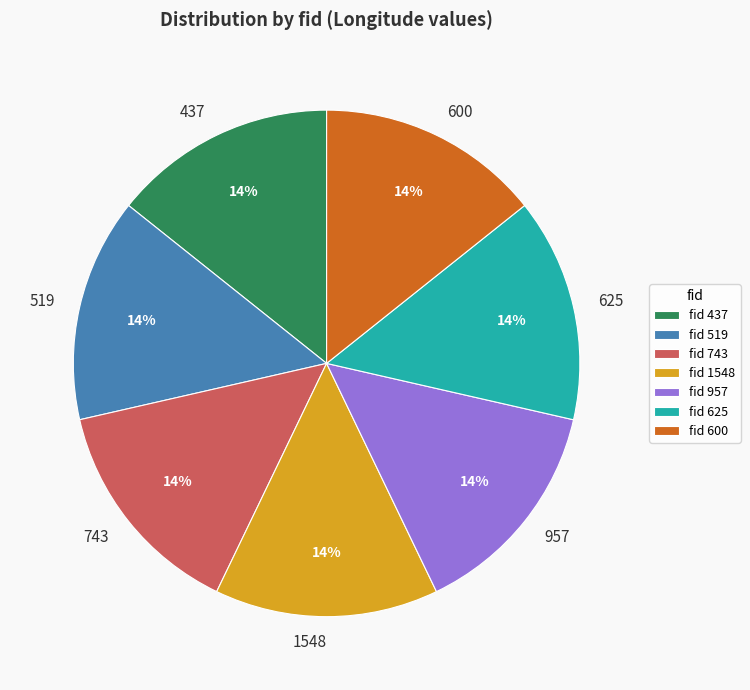

What percentage is the 957 slice, to the nearest percent?

14%